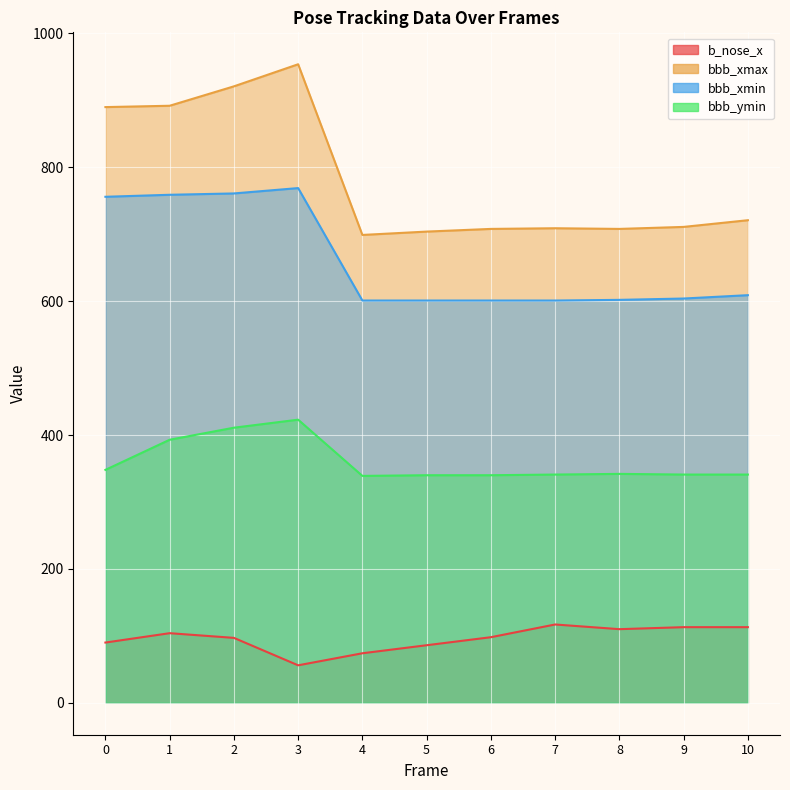

Which category has the lowest value across all series?

3